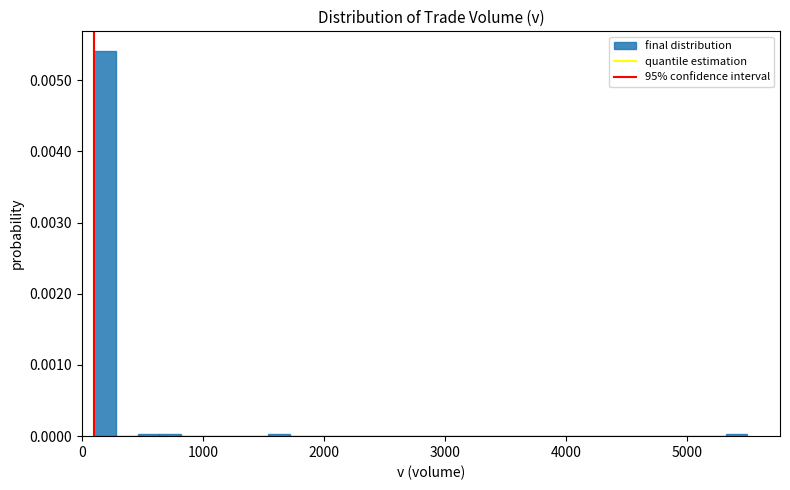

Around what value on the x-axis is the tallest bar? Give the approximate position of its centre, as read against the axis.

200